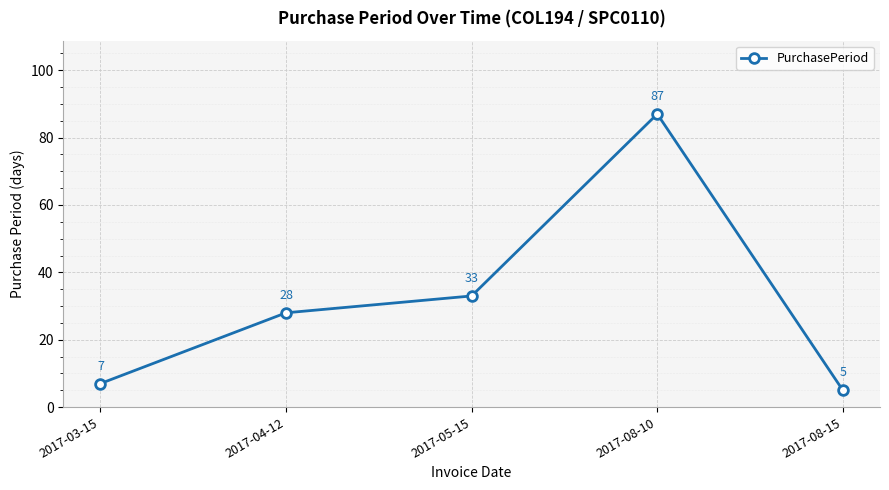

At which label is the value closest to 46?

2017-05-15